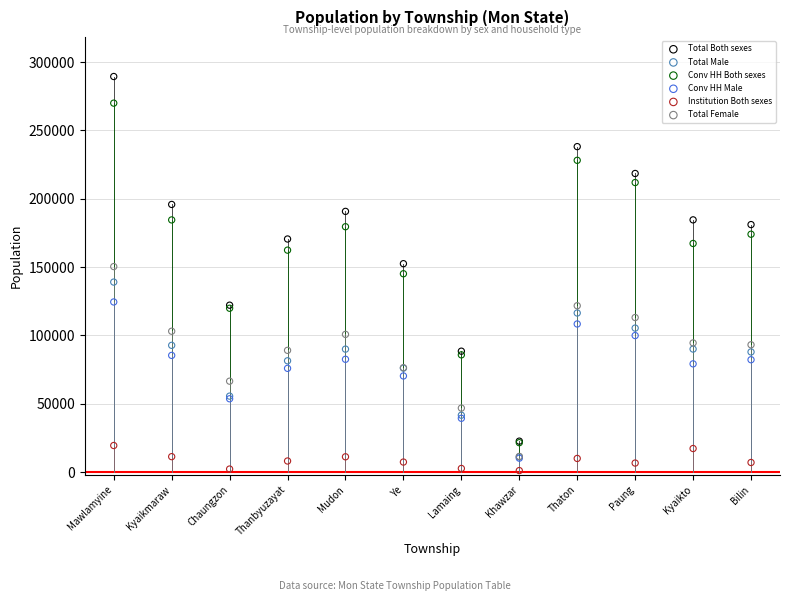

What are all the series names shown in the legend?

Total Both sexes, Total Male, Conv HH Both sexes, Conv HH Male, Institution Both sexes, Total Female